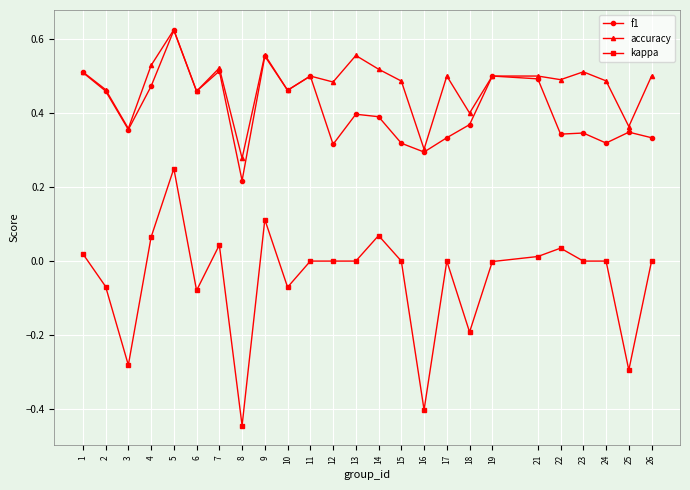

Is the value of kappa at 13 greater than the value of f1 at 15?

No